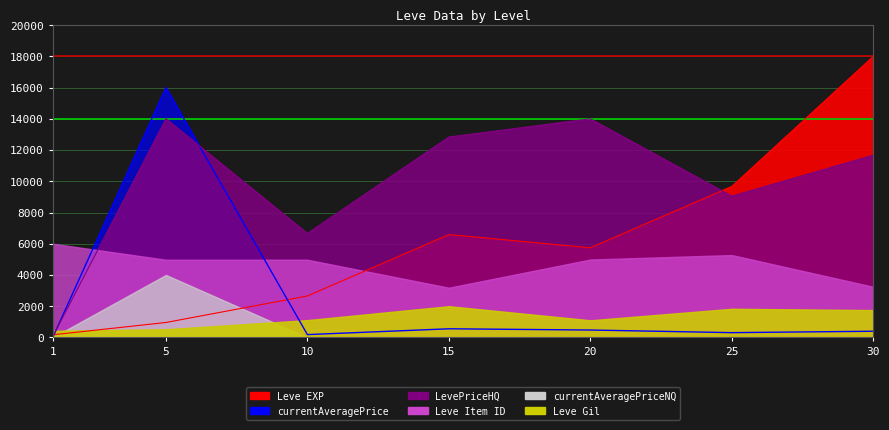

In Leve EXP, how many points are higher than both neighbors (excluding endpoints)?

1